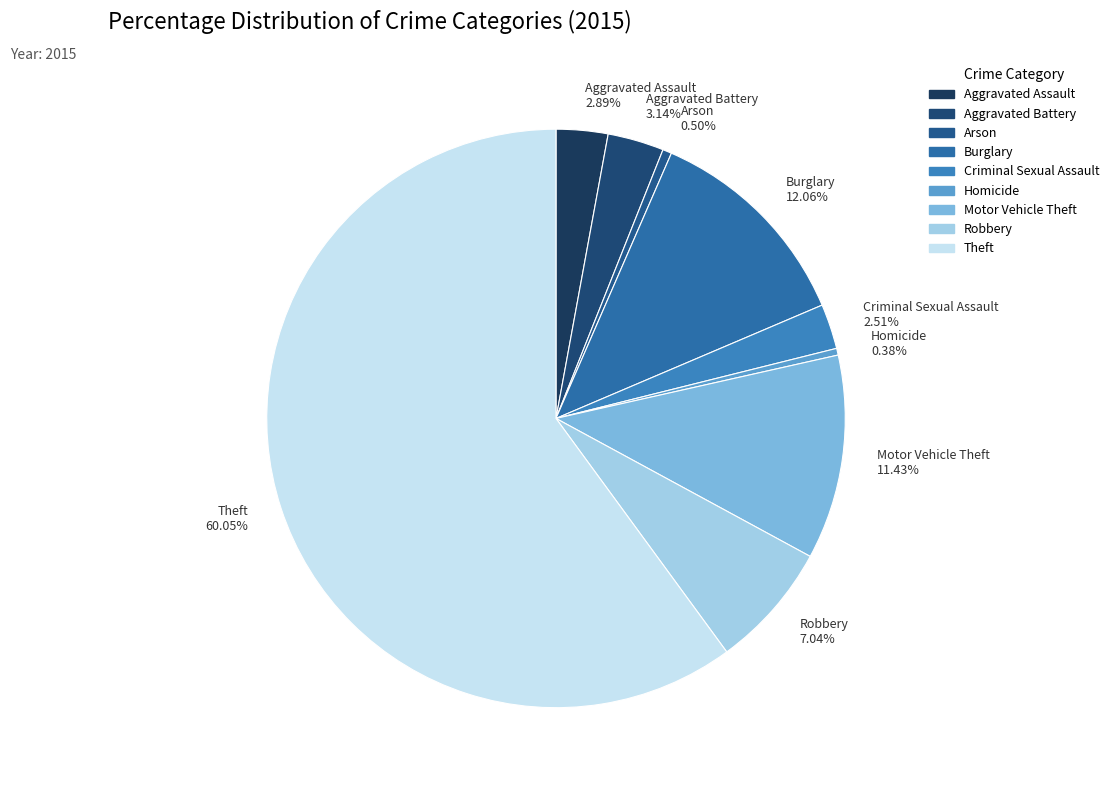

True or false: Motor Vehicle Theft accounts for 1% of the total.

False